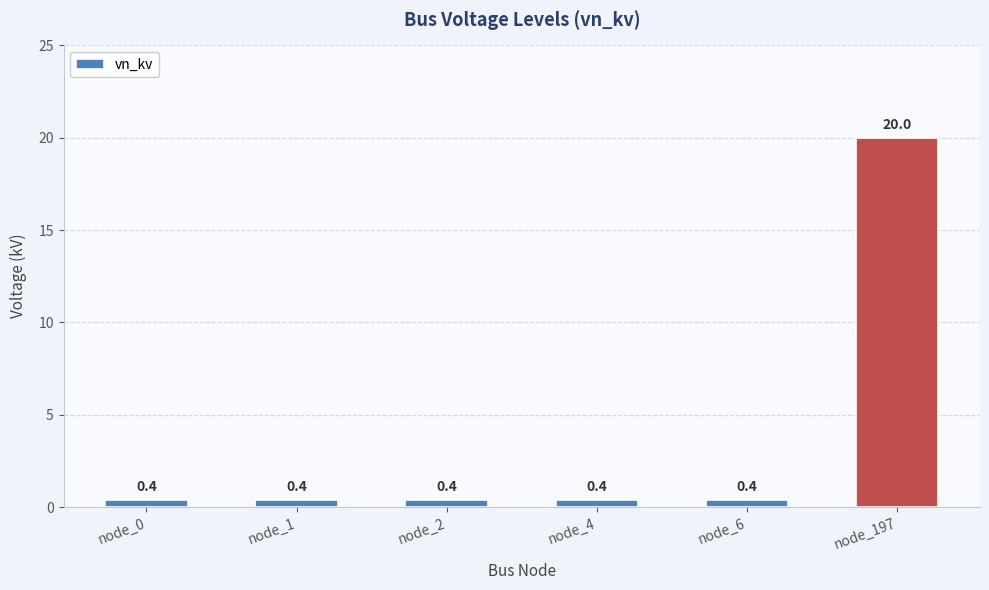

What is the value of the 2nd bar from the left?

0.4